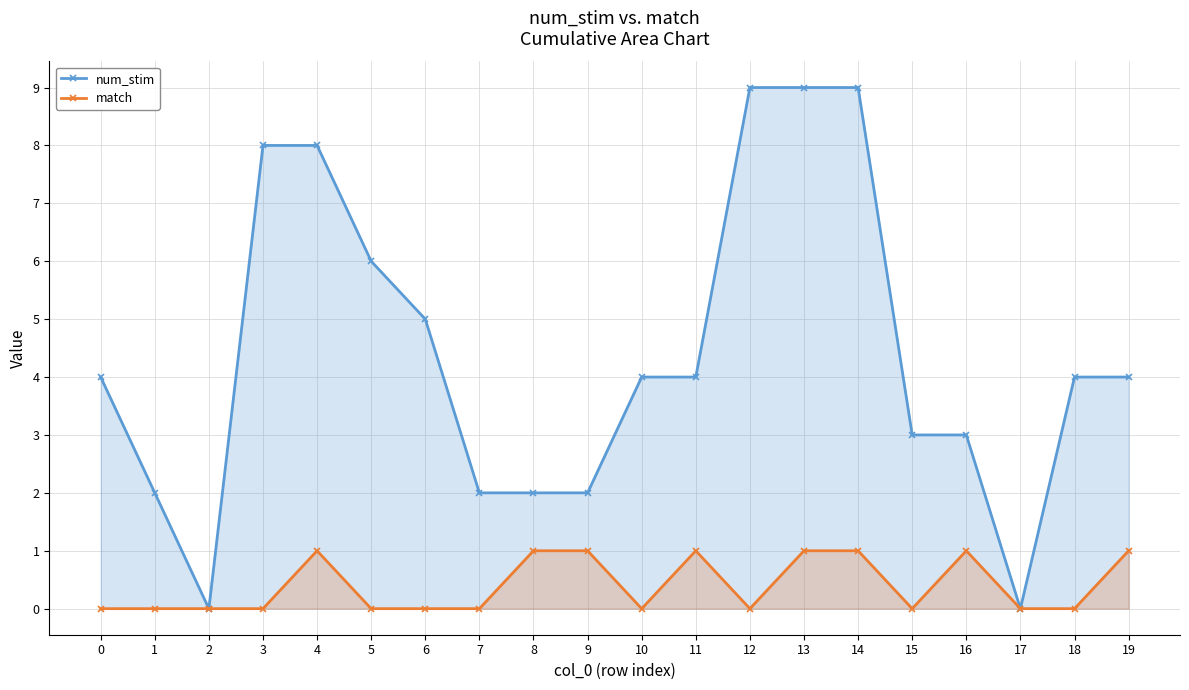

Rank the series at 18 from highest to lowest value.

num_stim, match